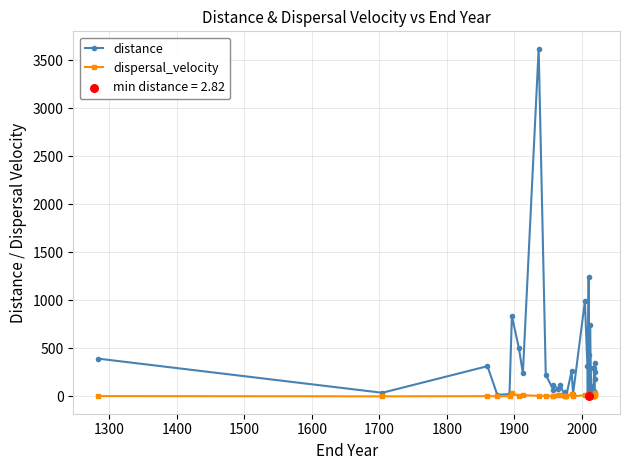

Which series contains the highest Y value?

distance